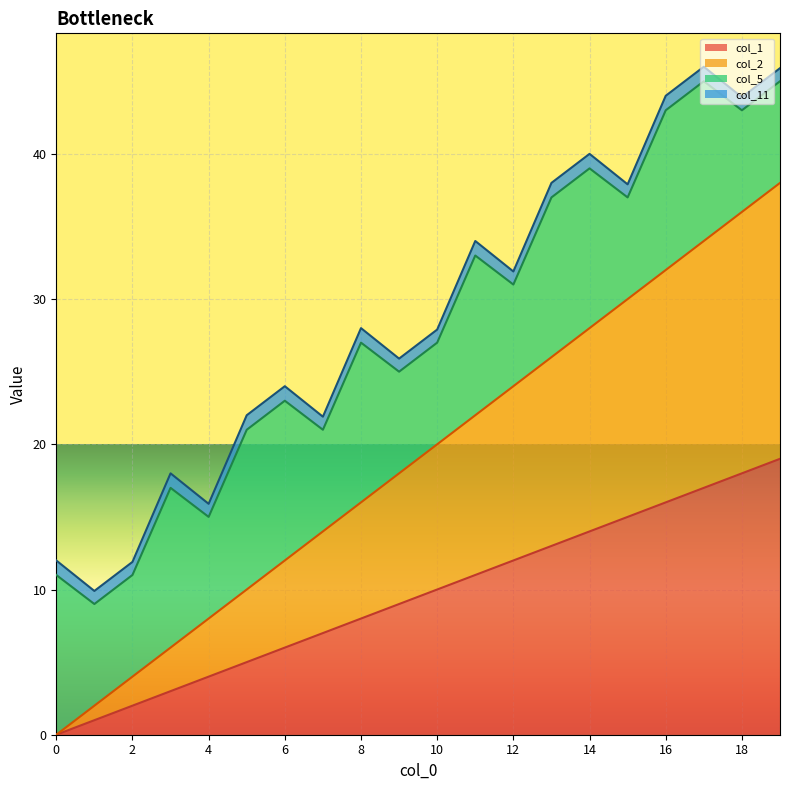

The col_2 series shows 8 at 12. True or false?

False